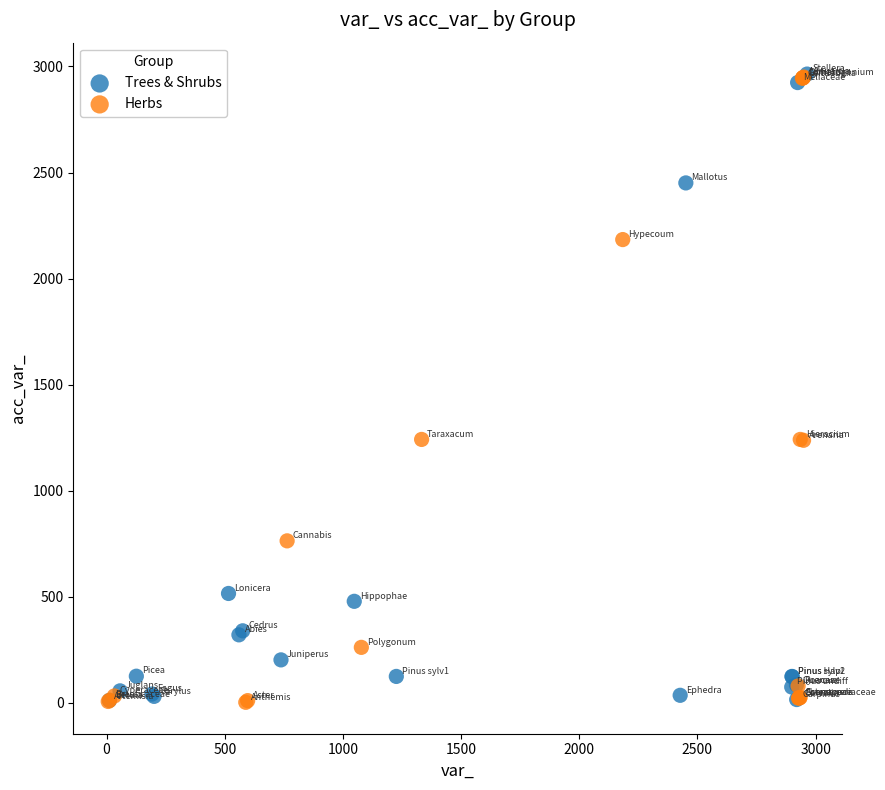

What are all the series names shown in the legend?

Trees & Shrubs, Herbs